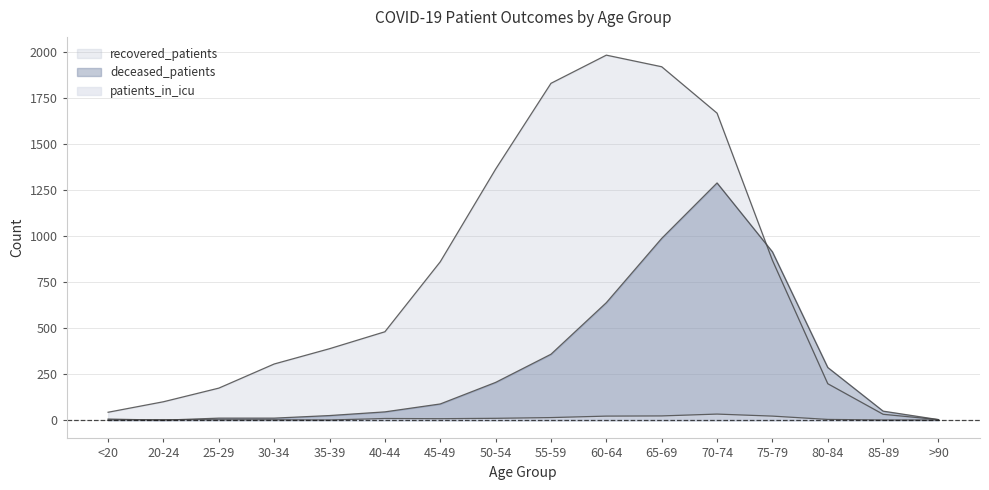

Is it true that deceased_patients equals 200 at 55-59?

False